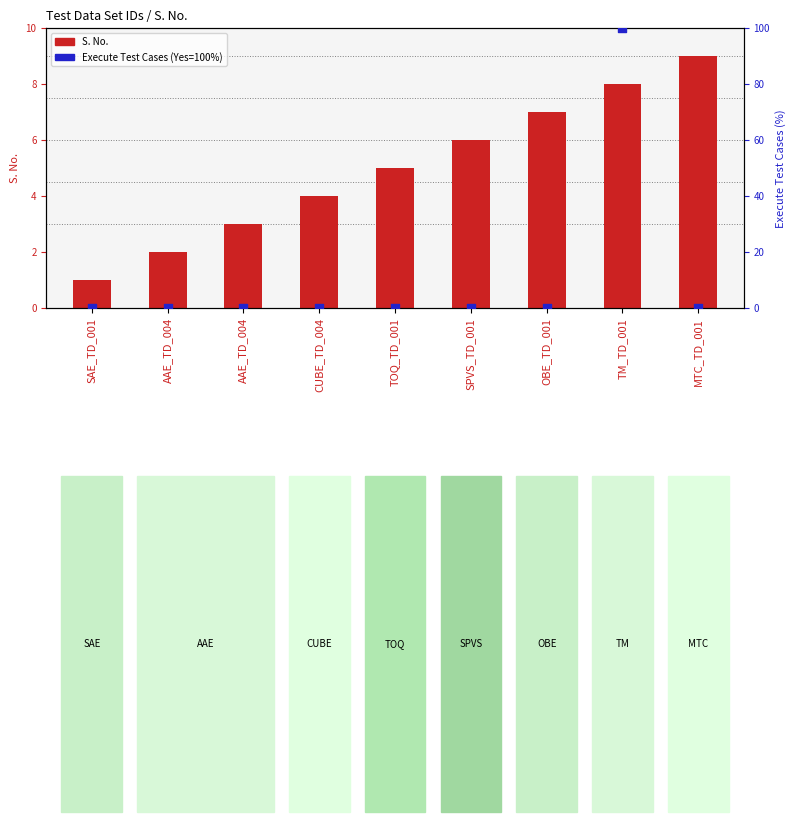

What is the total value across all series at AAE_TD_004?

2